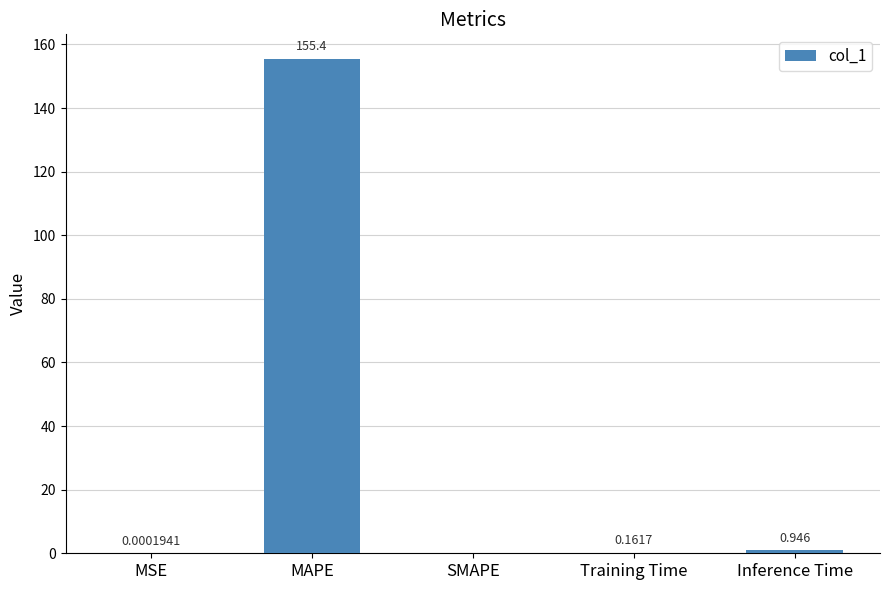

Which has a higher value, Training Time or MAPE?

MAPE